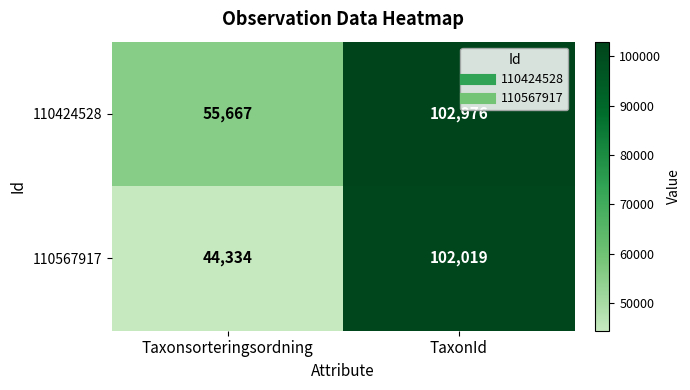

Reading right to left, list all the values displayed in this chart.

110424528: 102976	55667
110567917: 102019	44334